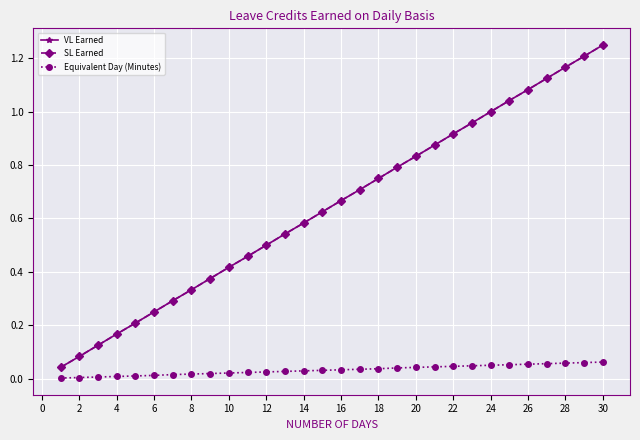

Is this an area chart (filled region under the line)?

No